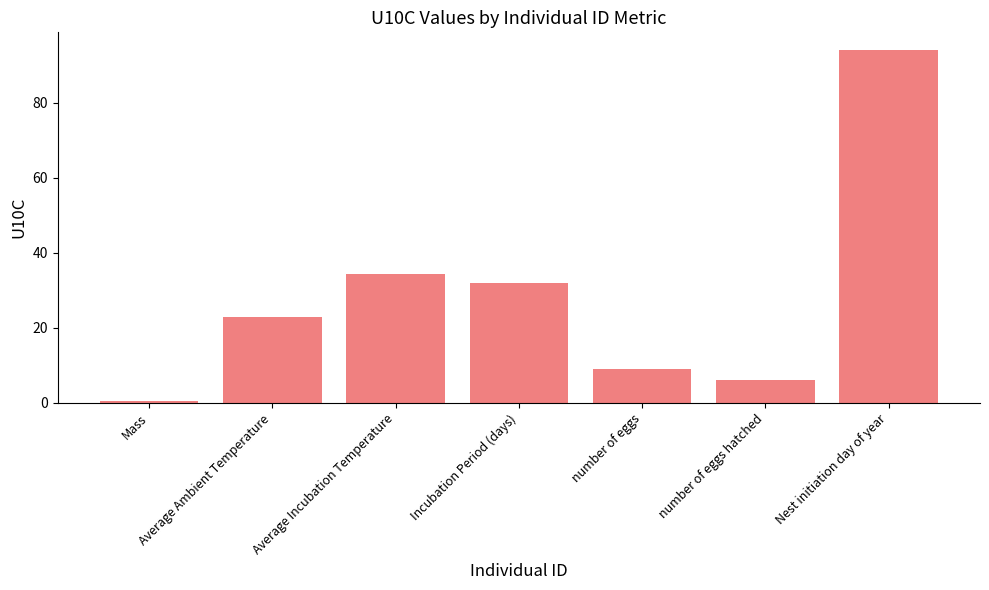

List the labels in order of value, smallest first.

Mass, number of eggs hatched, number of eggs, Average Ambient Temperature, Incubation Period (days), Average Incubation Temperature, Nest initiation day of year